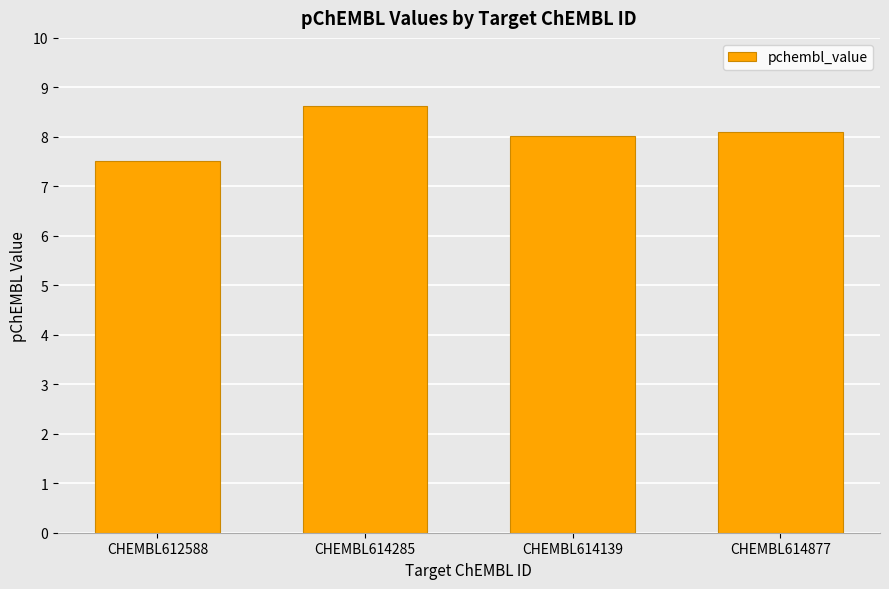

List the labels in order of value, smallest first.

CHEMBL612588, CHEMBL614139, CHEMBL614877, CHEMBL614285